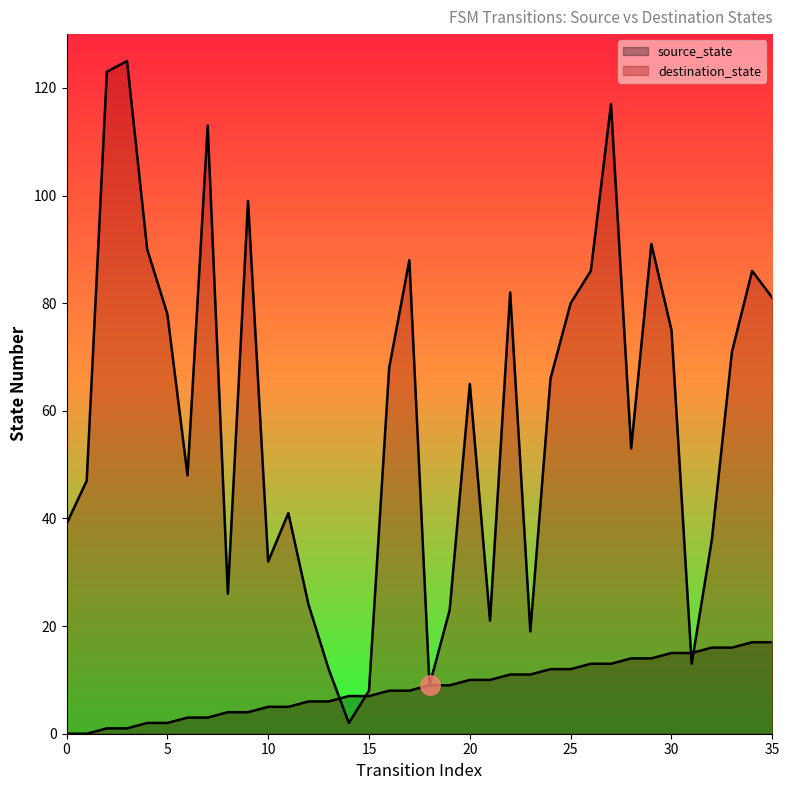

Where is the first local maximum for destination_state?

3